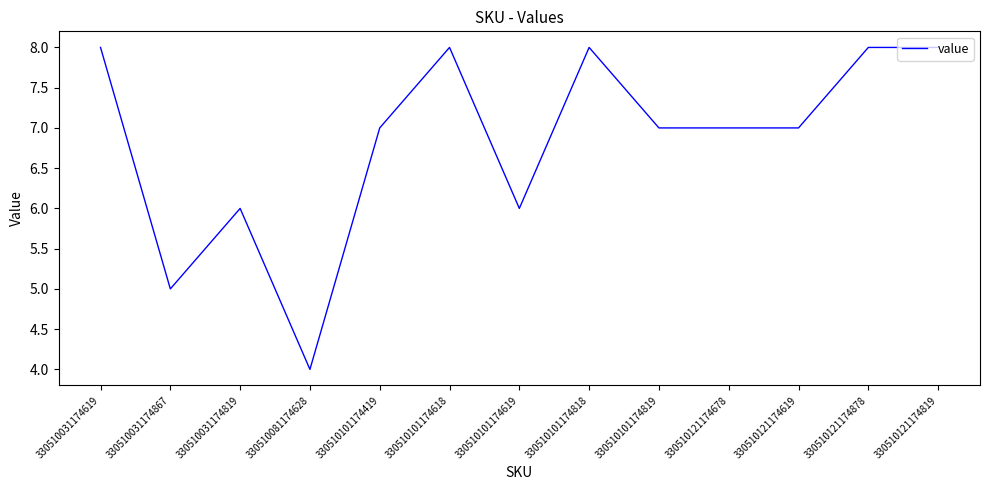

What position from the right is 330510031174619?

13